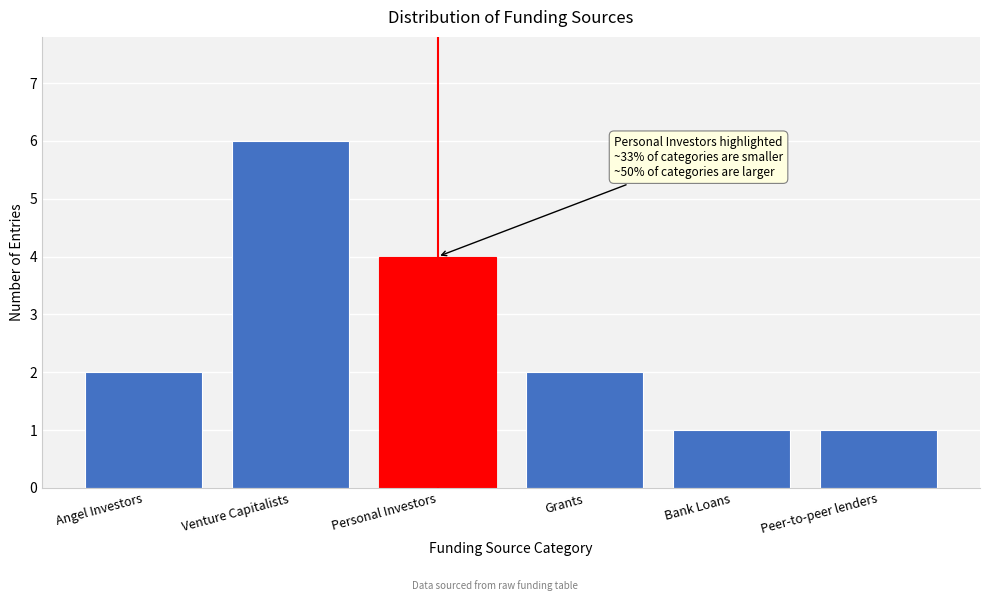

Reading left to right, what are all the values shown in this chart?

Angel Investors=2	Venture Capitalists=6	Personal Investors=4	Grants=2	Bank Loans=1	Peer-to-peer lenders=1